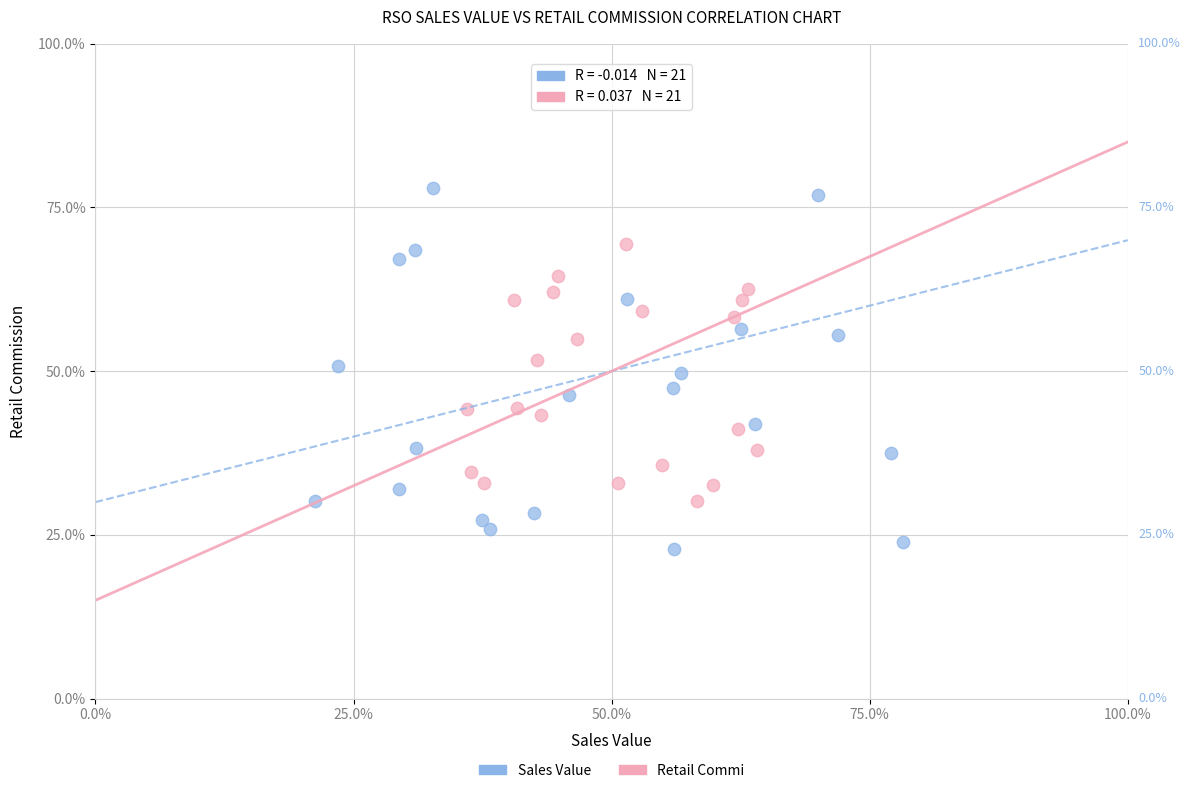

Which series has the largest Y range (max minus min)?

Sales Value